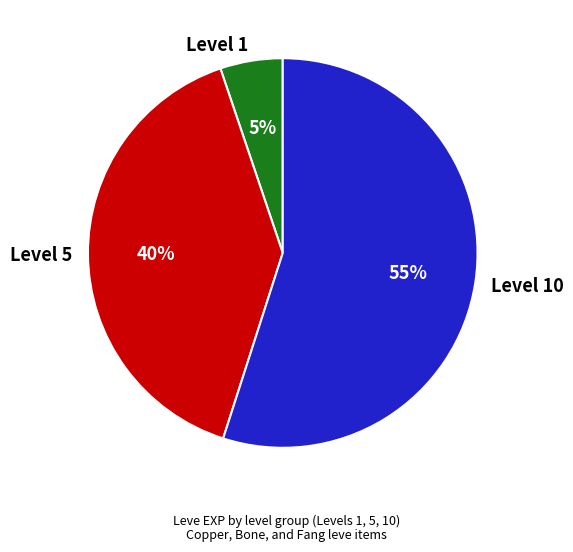

To the nearest percent, what is the difference between the Level 1 and Level 10 slice percentages?

50%